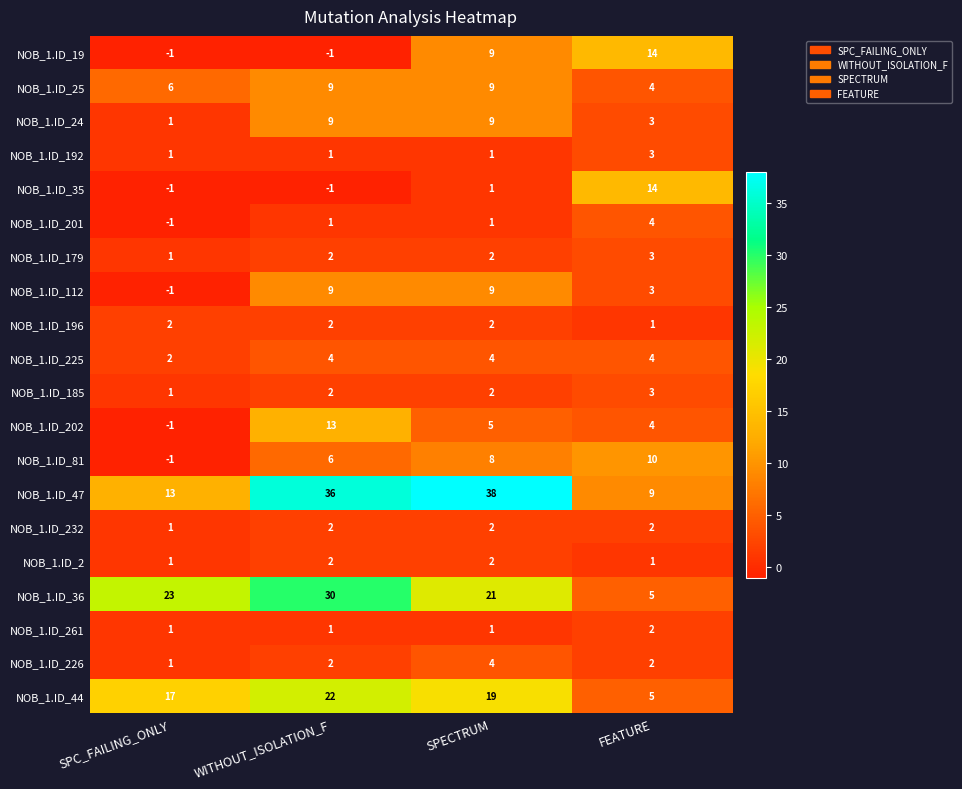

What is the difference between the NOB_1.ID_24 values at FEATURE and SPECTRUM?

6